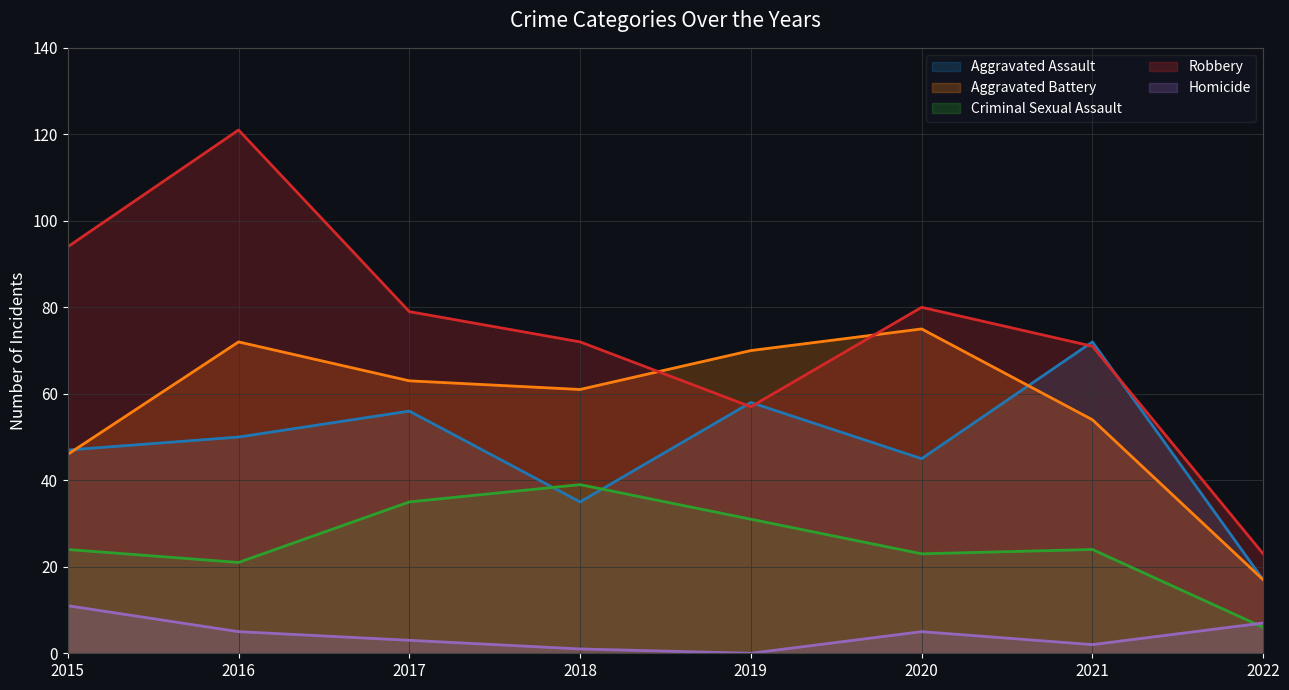

Which series has the largest range (max minus min)?

Robbery